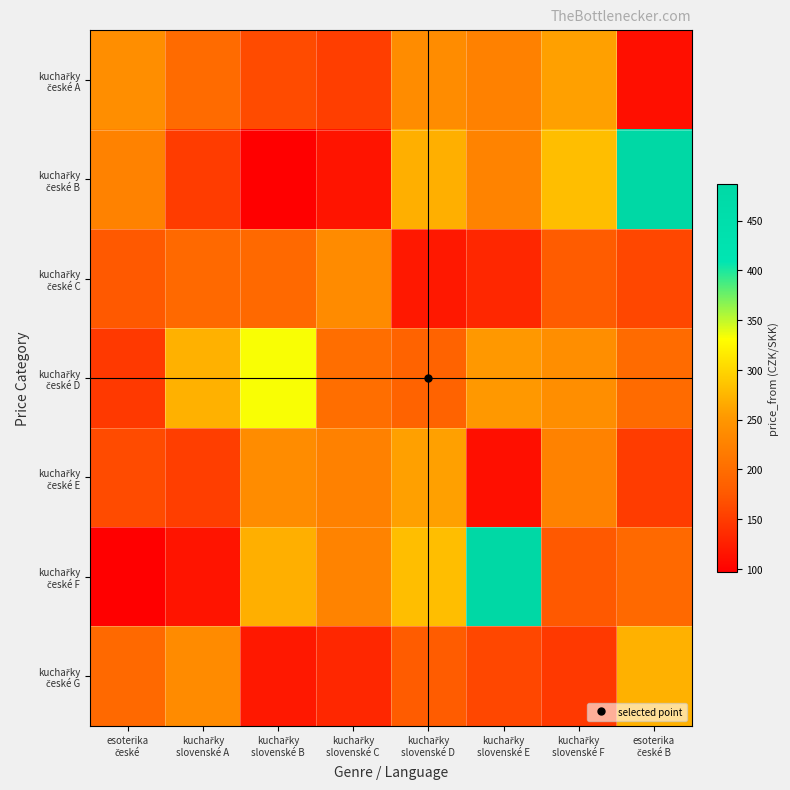

Which series has the largest total across all categories?

kuchařky české B